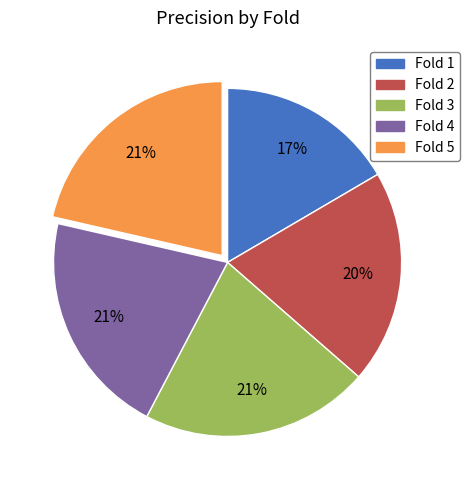

To the nearest percent, what percentage of the pie is Fold 1?

17%